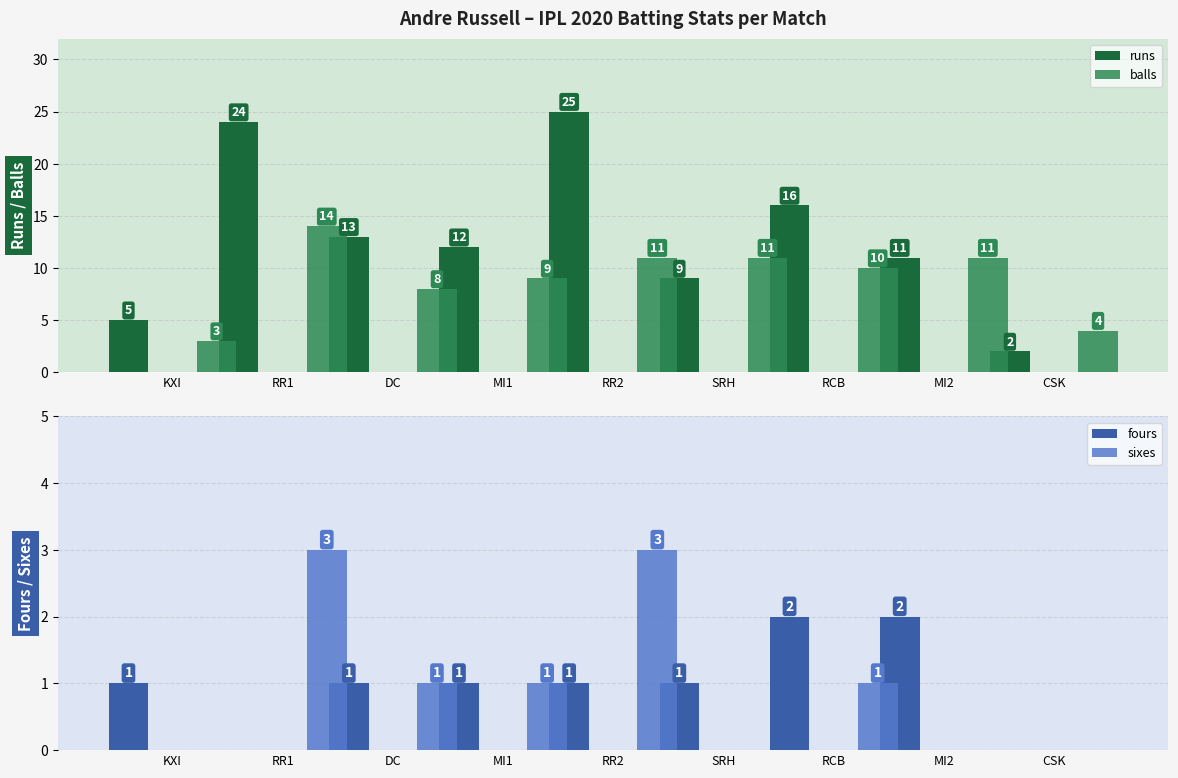

Reading right to left, what are all the values shown in this chart?

runs: CSK=2	MI2=11	RCB=16	SRH=9	RR2=25	MI1=12	DC=13	RR1=24	KXI=5
balls: CSK=4	MI2=11	RCB=10	SRH=11	RR2=11	MI1=9	DC=8	RR1=14	KXI=3
fours: CSK=0	MI2=2	RCB=2	SRH=1	RR2=1	MI1=1	DC=1	RR1=0	KXI=1
sixes: CSK=0	MI2=0	RCB=1	SRH=0	RR2=3	MI1=1	DC=1	RR1=3	KXI=0